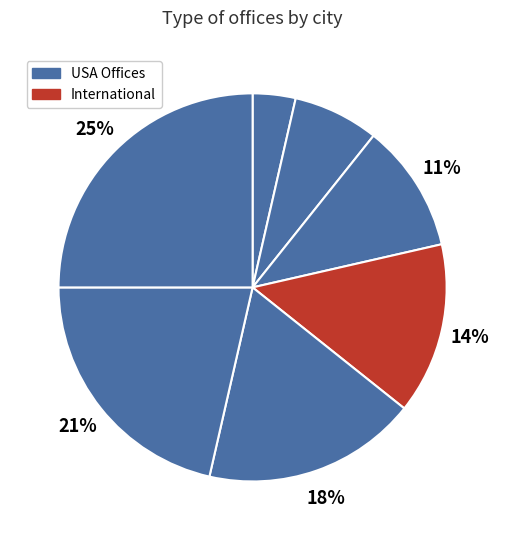

How many slices are in this pie chart?

7